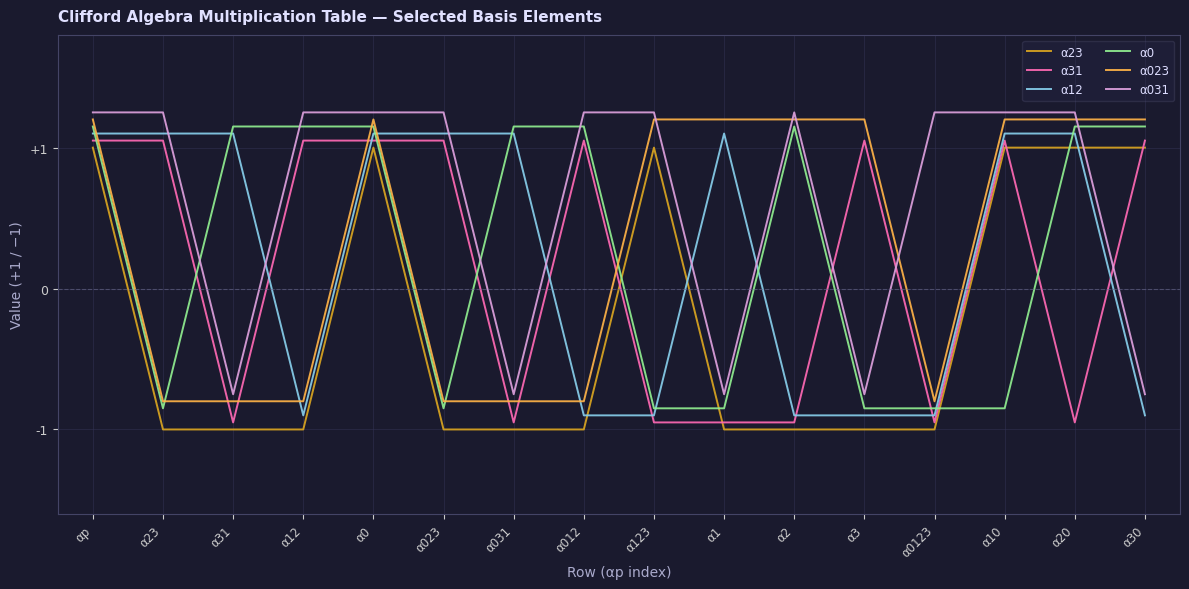

Which series has the largest total across all categories?

α031